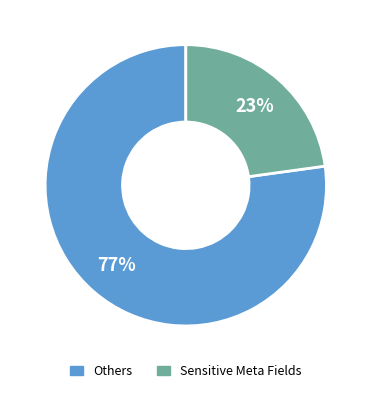

Does any single category account for the majority?

Yes